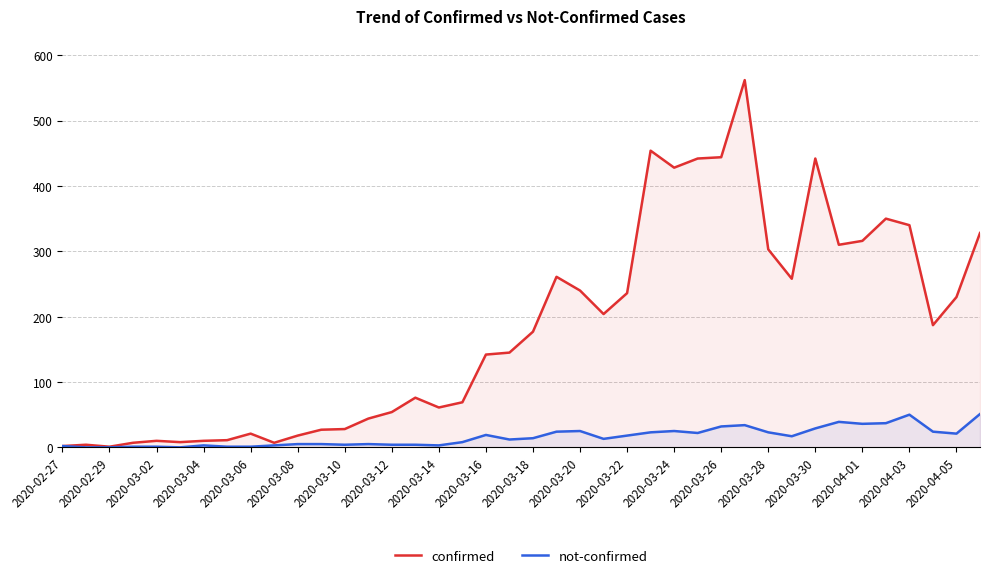

What is the sum of all confirmed values?

7257